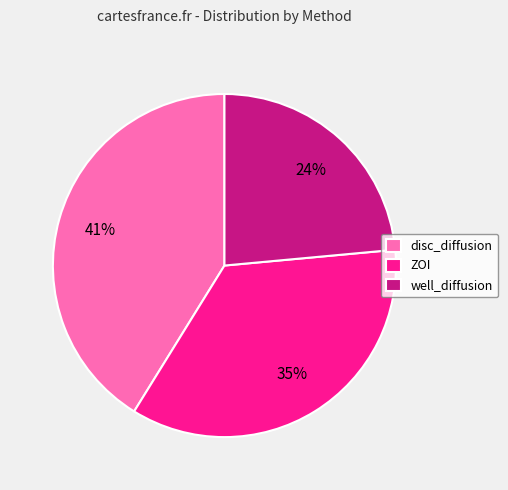

What is the smallest slice in the pie chart?

well_diffusion